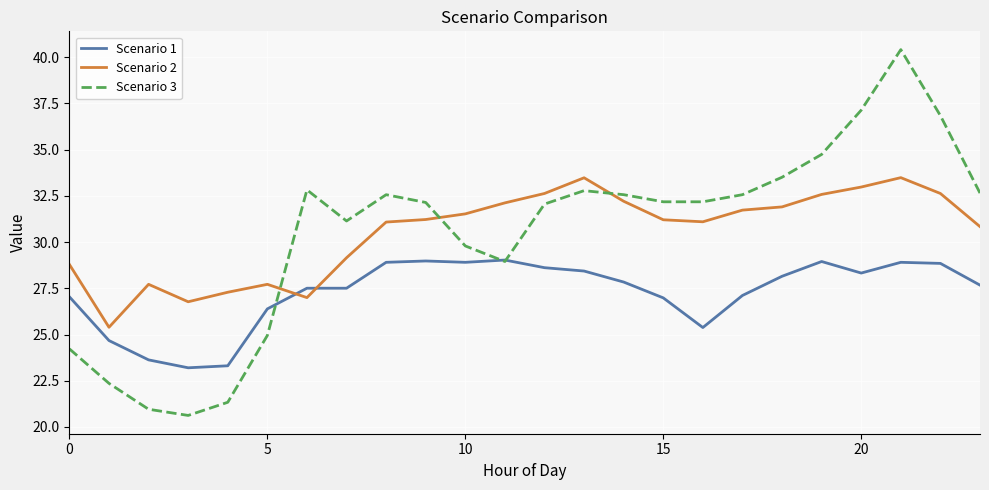

How many times do Scenario 1 and Scenario 2 cross each other?

2